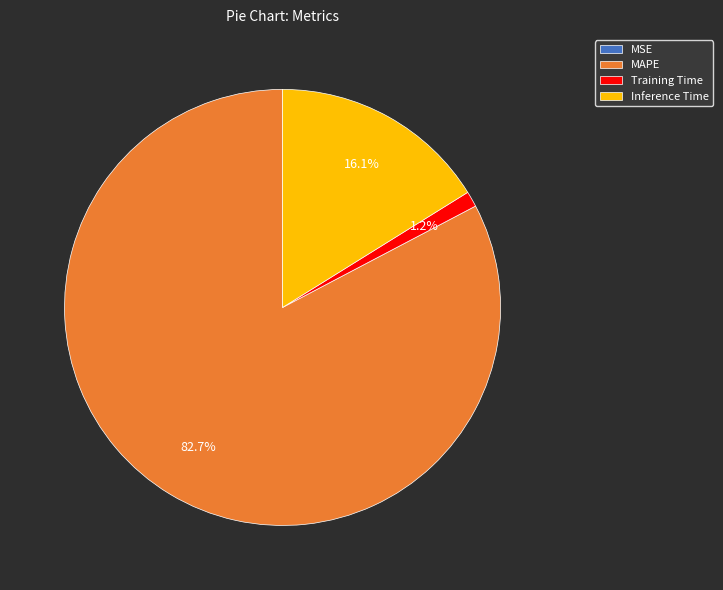

What percentage is NOT represented by Training Time?

98.8%